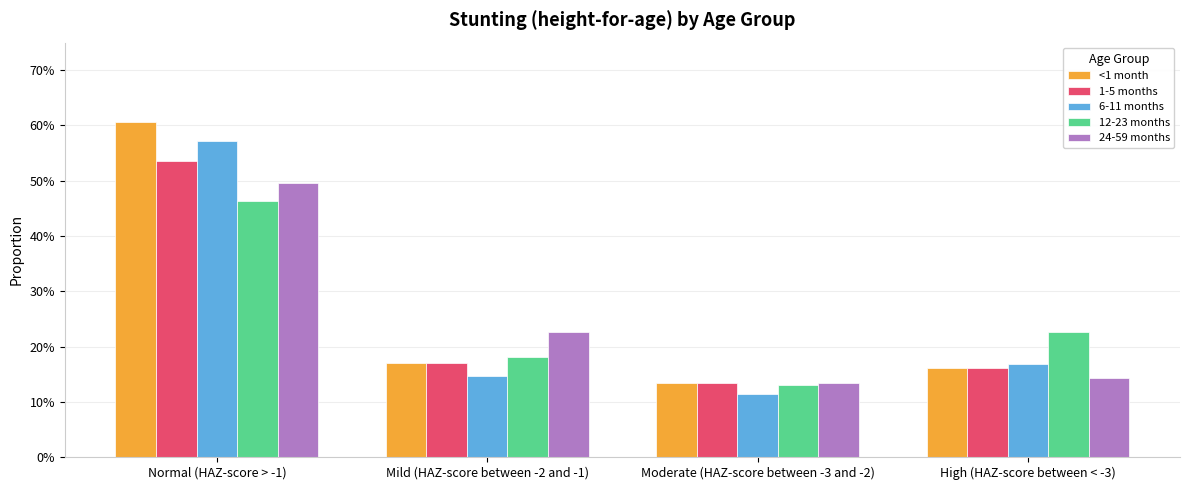

What are all the series names shown in the legend?

<1 month, 1-5 months, 6-11 months, 12-23 months, 24-59 months